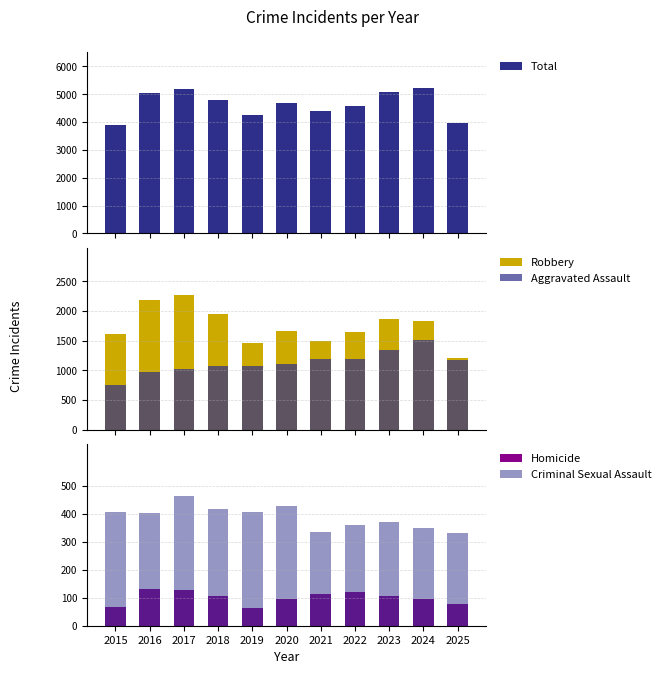

What is the value of the Robbery bar at the 2nd from the left?

2184